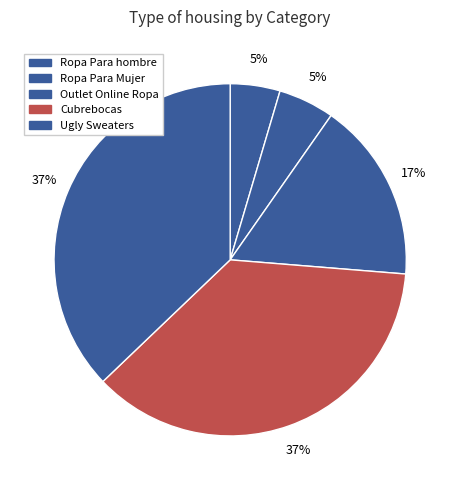

How many segments does this pie chart have?

5